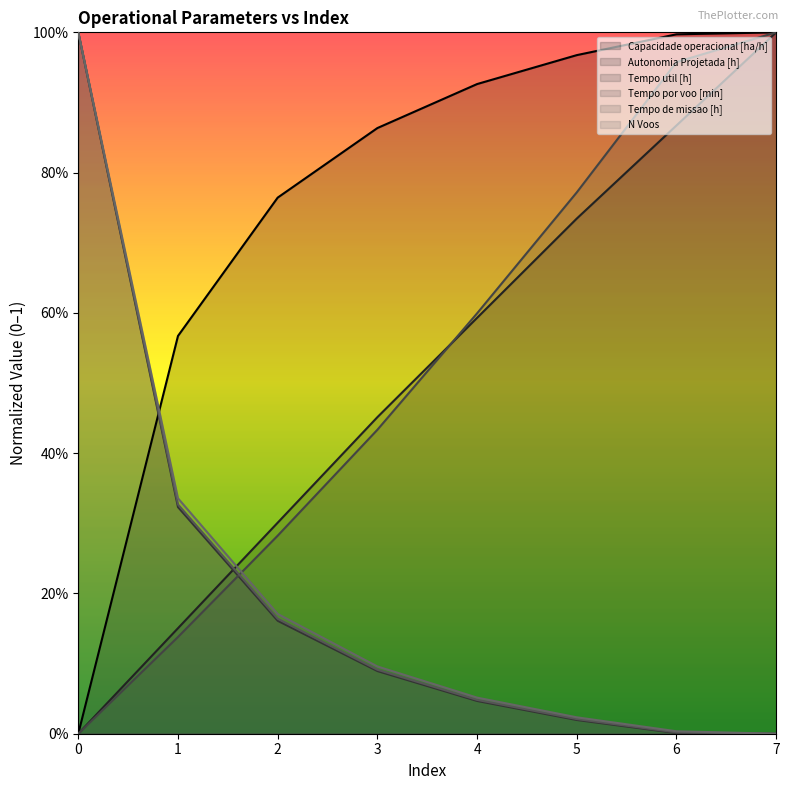

What is the value of the Autonomia Projetada [h] point at the 5th from the left?

0.6